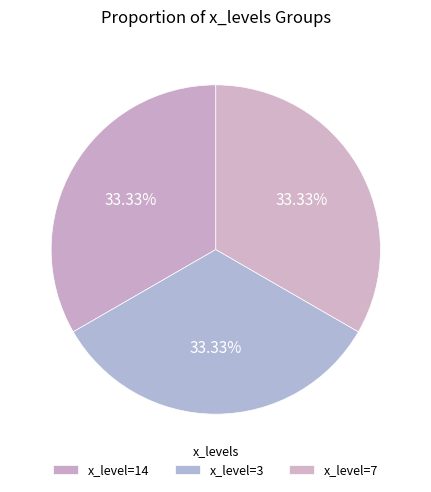

To the nearest percent, what is the difference between the largest and smallest slice percentages?

0%